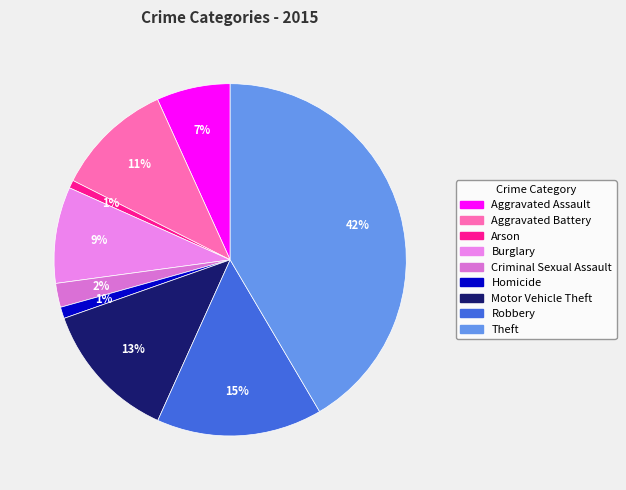

Does any single category account for the majority?

No